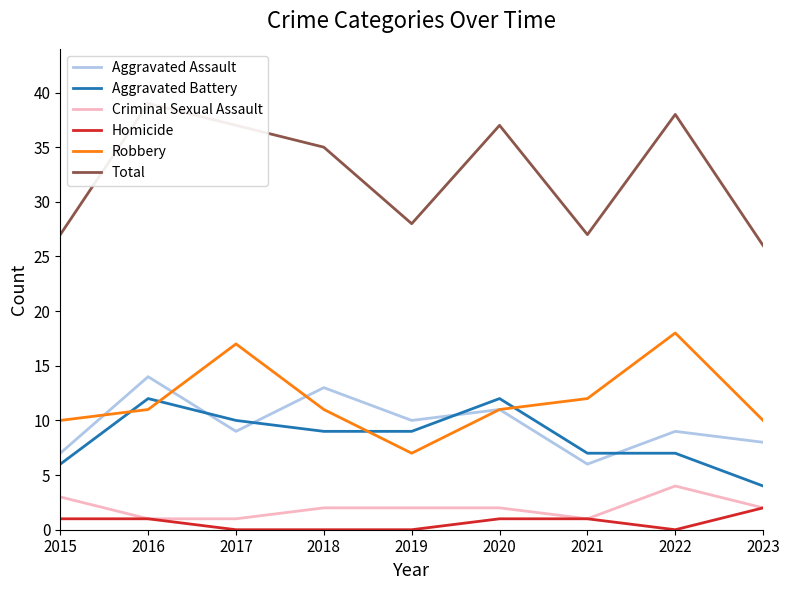

True or false: Criminal Sexual Assault and Total cross at least once.

False